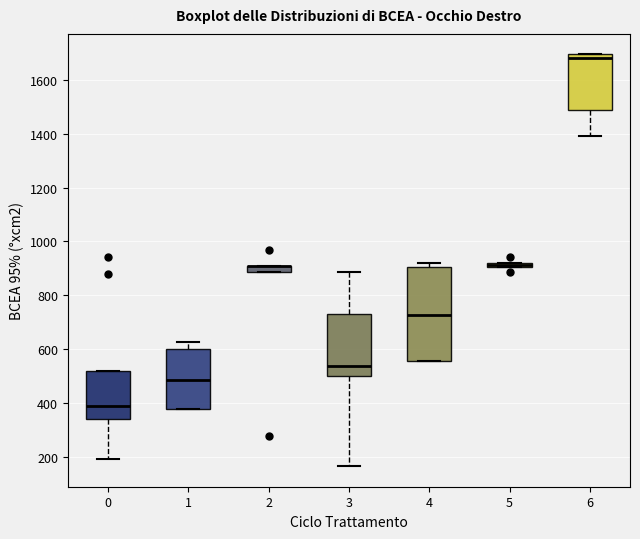

Where is the upper edge of the box at x = 4 on the y-axis? The values are not printed on the chart, so give them approximately, as read against the axis.

900